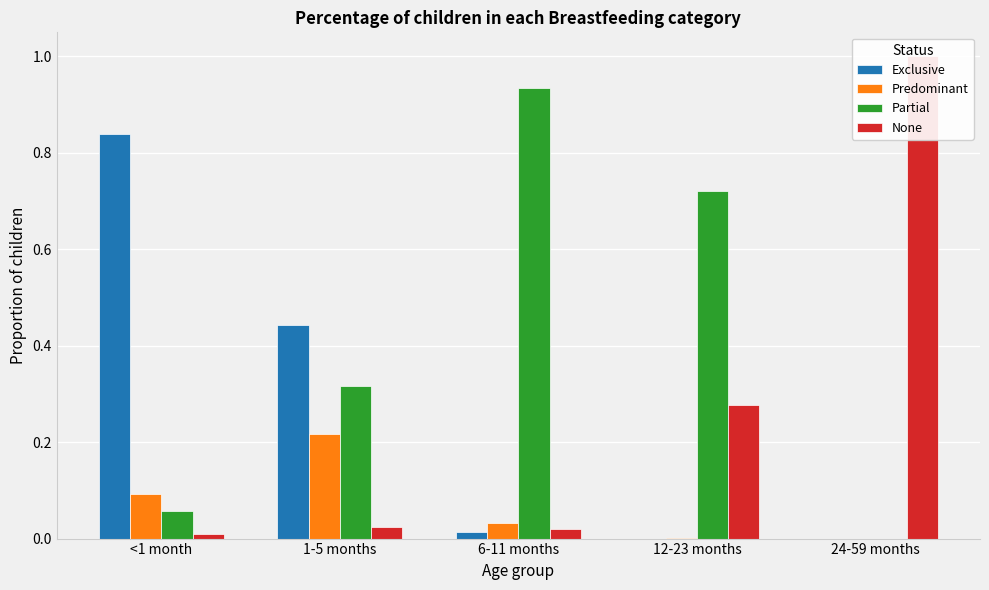

Does the chart contain any negative values?

No